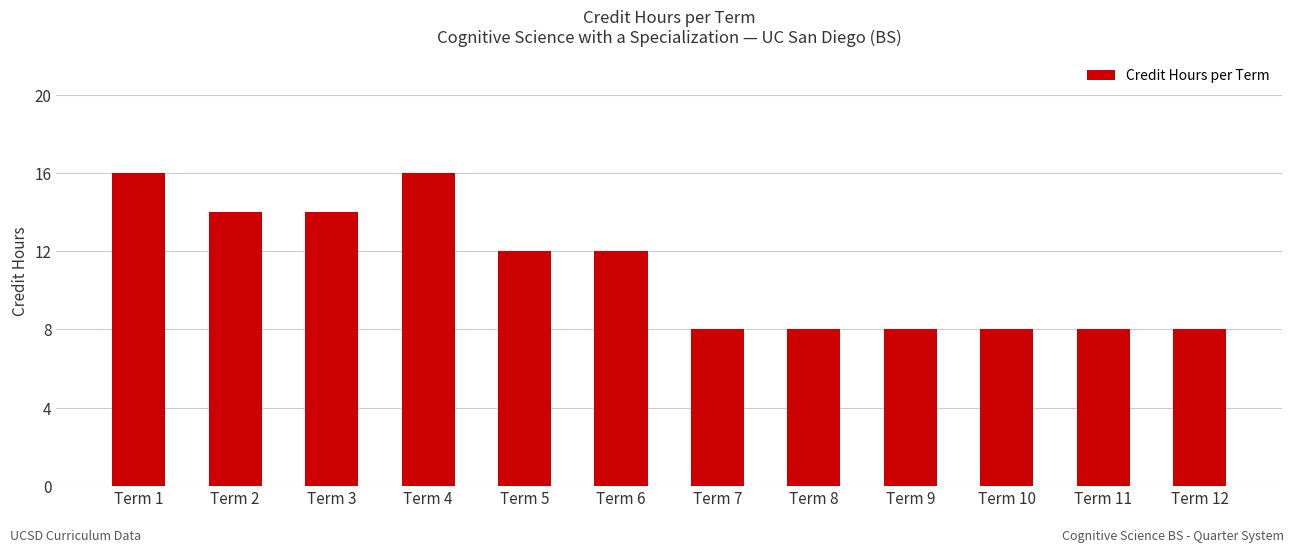

What is the change in value from Term 4 to Term 7?

-8